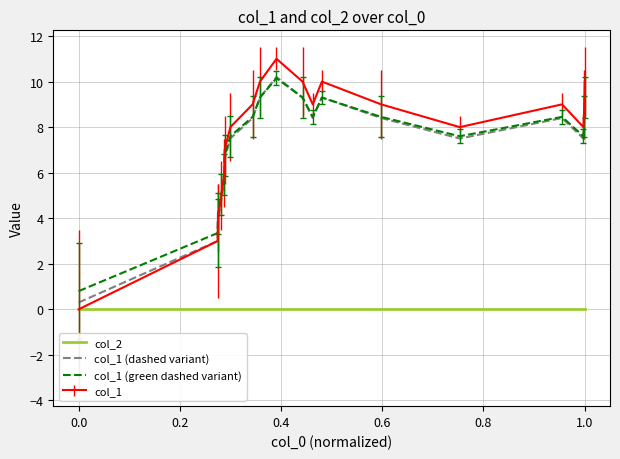

Count the number of data series in this chart.

4